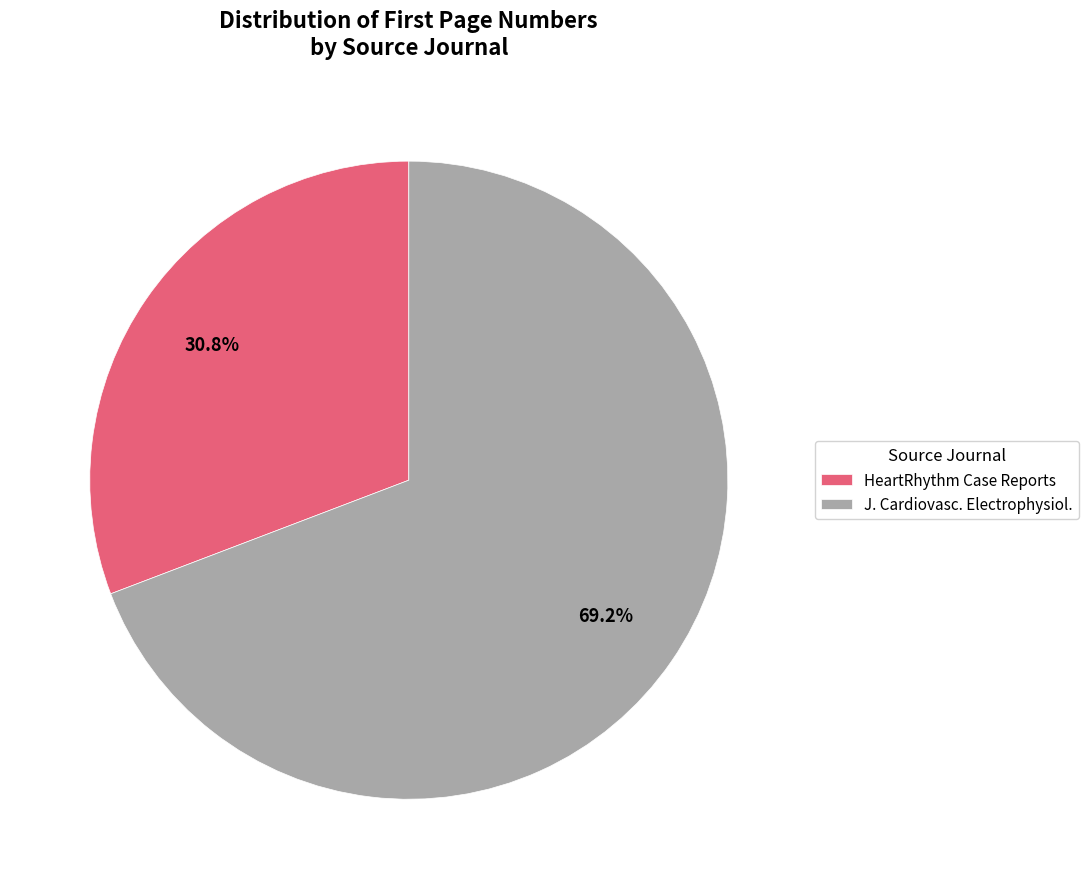

Rank the categories by value from highest to lowest.

J. Cardiovasc. Electrophysiol., HeartRhythm Case Reports